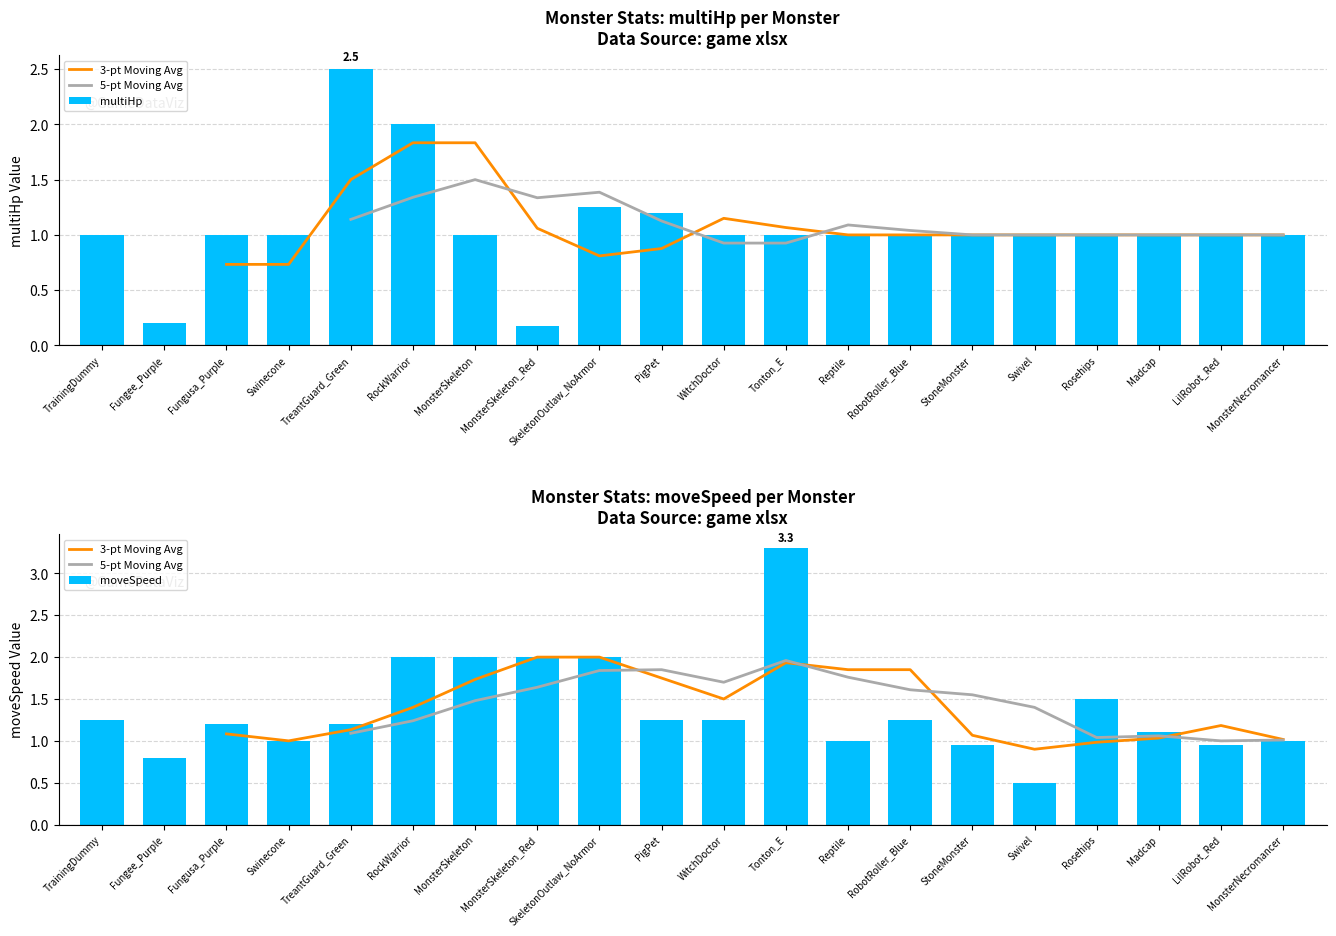

Which category has the highest value in the multiHp series?

TreantGuard_Green